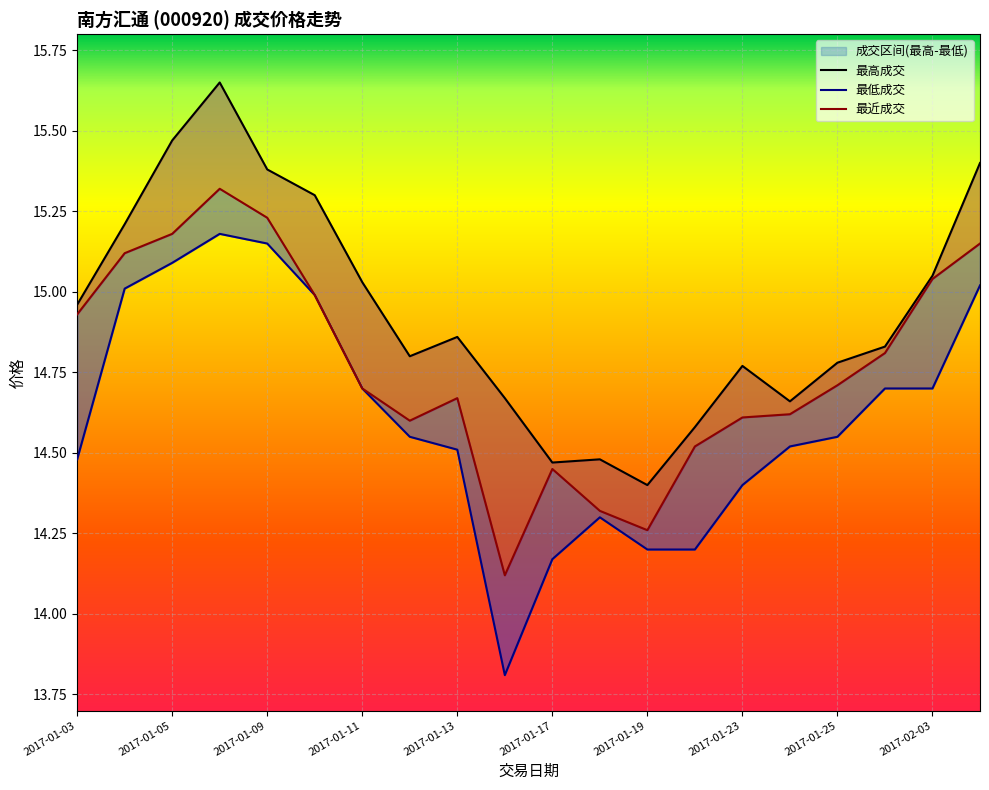

Reading right to left, list all the values displayed in this chart.

最高成交: 2017-02-06=15.4	2017-02-03=15.1	2017-01-26=14.8	2017-01-25=14.8	2017-01-24=14.7	2017-01-23=14.8	2017-01-20=14.6	2017-01-19=14.4	2017-01-18=14.5	2017-01-17=14.5	2017-01-16=14.7	2017-01-13=14.9	2017-01-12=14.8	2017-01-11=15.0	2017-01-10=15.3	2017-01-09=15.4	2017-01-06=15.7	2017-01-05=15.5	2017-01-04=15.2	2017-01-03=15.0
最低成交: 2017-02-06=15.0	2017-02-03=14.7	2017-01-26=14.7	2017-01-25=14.6	2017-01-24=14.5	2017-01-23=14.4	2017-01-20=14.2	2017-01-19=14.2	2017-01-18=14.3	2017-01-17=14.2	2017-01-16=13.8	2017-01-13=14.5	2017-01-12=14.6	2017-01-11=14.7	2017-01-10=15.0	2017-01-09=15.2	2017-01-06=15.2	2017-01-05=15.1	2017-01-04=15.0	2017-01-03=14.5
最近成交: 2017-02-06=15.2	2017-02-03=15.0	2017-01-26=14.8	2017-01-25=14.7	2017-01-24=14.6	2017-01-23=14.6	2017-01-20=14.5	2017-01-19=14.3	2017-01-18=14.3	2017-01-17=14.4	2017-01-16=14.1	2017-01-13=14.7	2017-01-12=14.6	2017-01-11=14.7	2017-01-10=15.0	2017-01-09=15.2	2017-01-06=15.3	2017-01-05=15.2	2017-01-04=15.1	2017-01-03=14.9